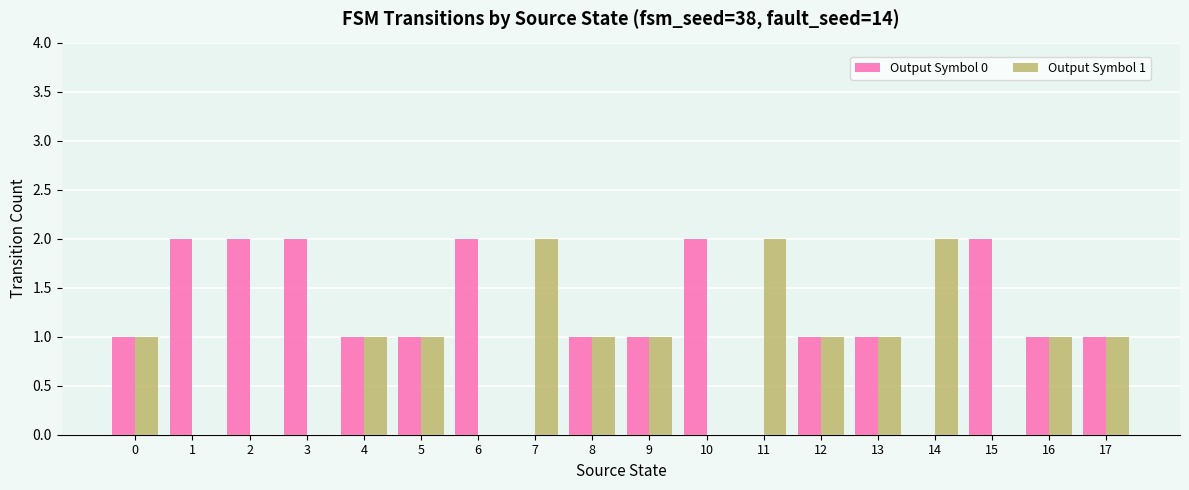

True or false: Output Symbol 1 has a value of 0 at 12.

False